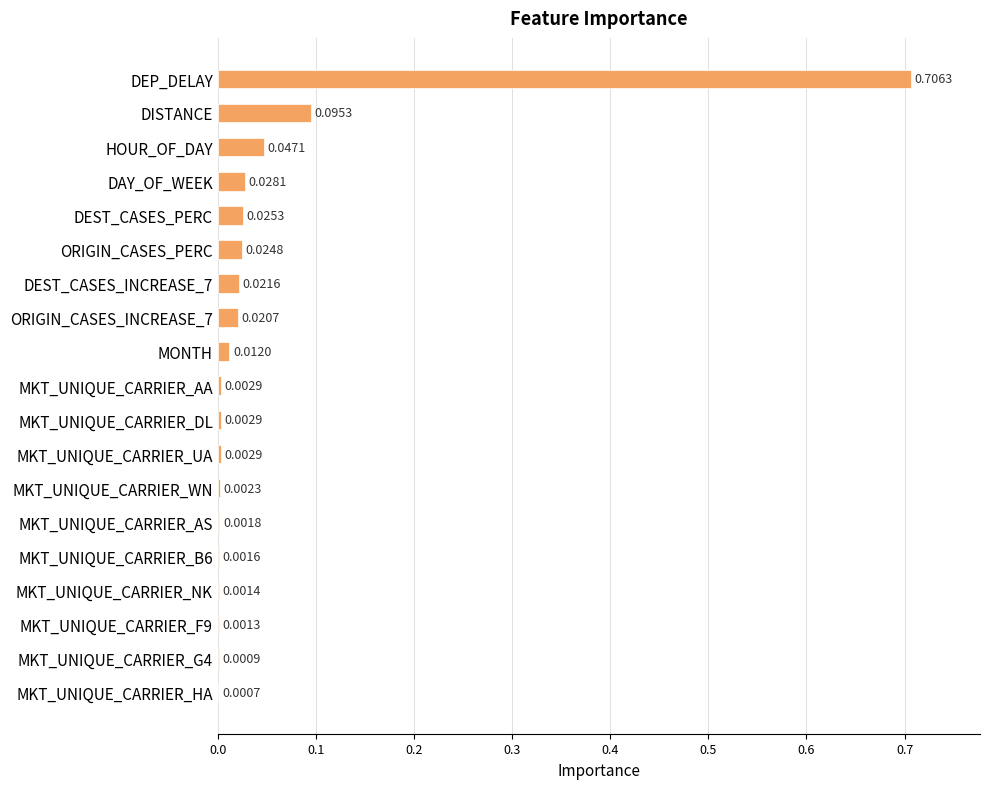

At which category does the chart reach its peak across all series?

DEP_DELAY